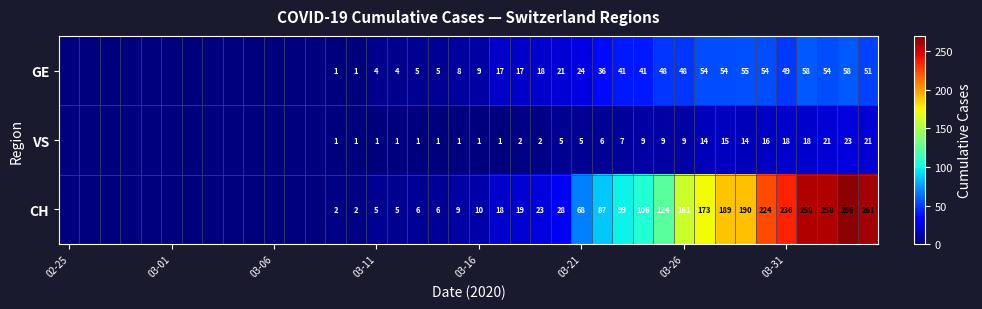

The CH series shows 161 at 03-26. True or false?

True